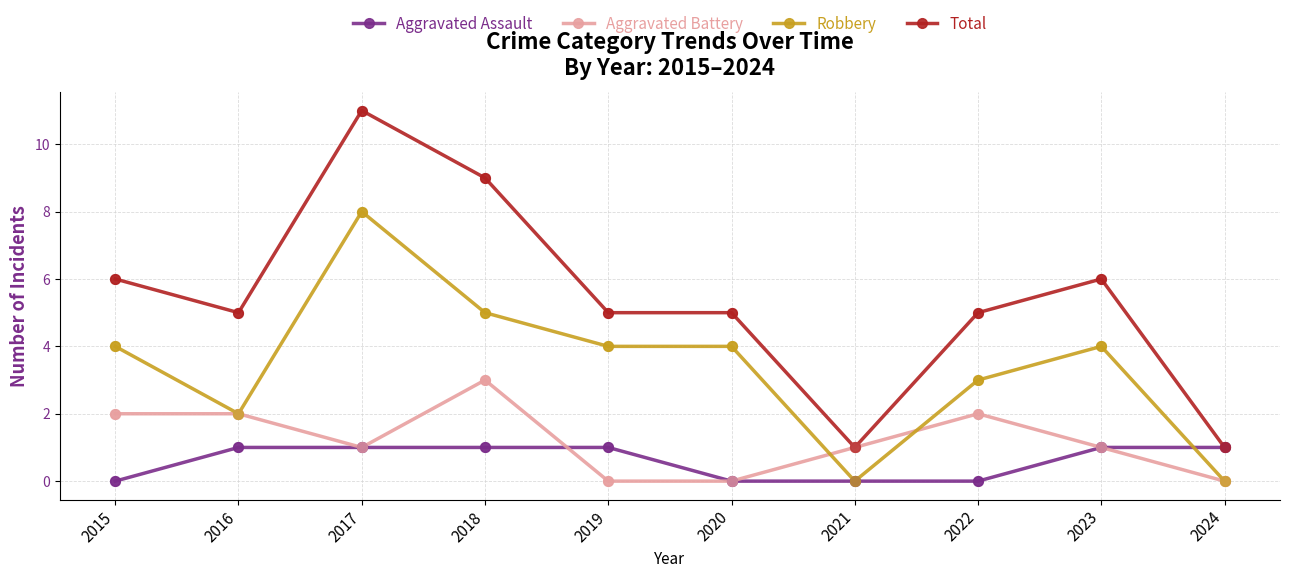

At which category is the sum across all series the highest?

2017